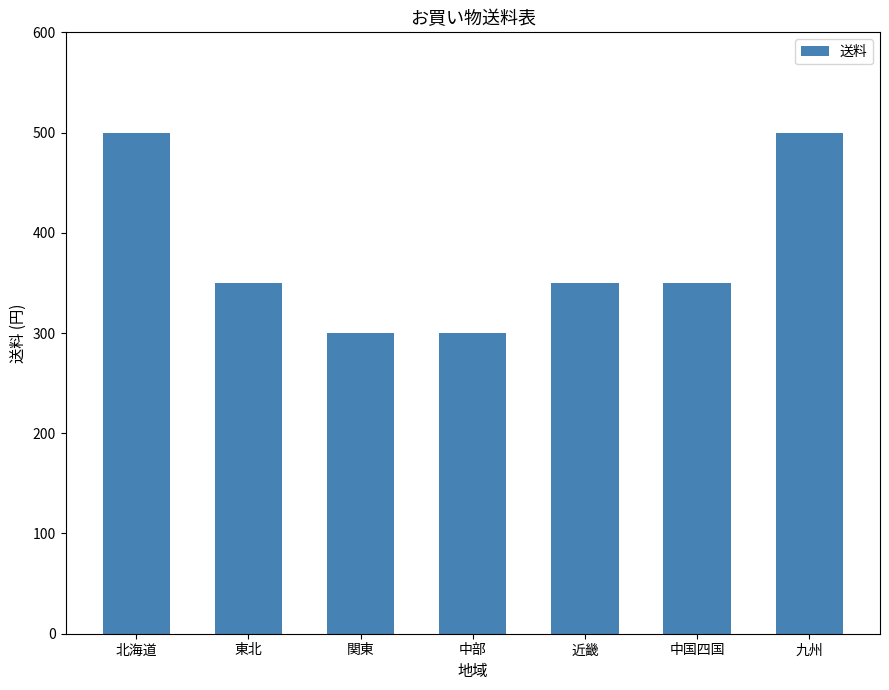

Are the bars horizontal?

No